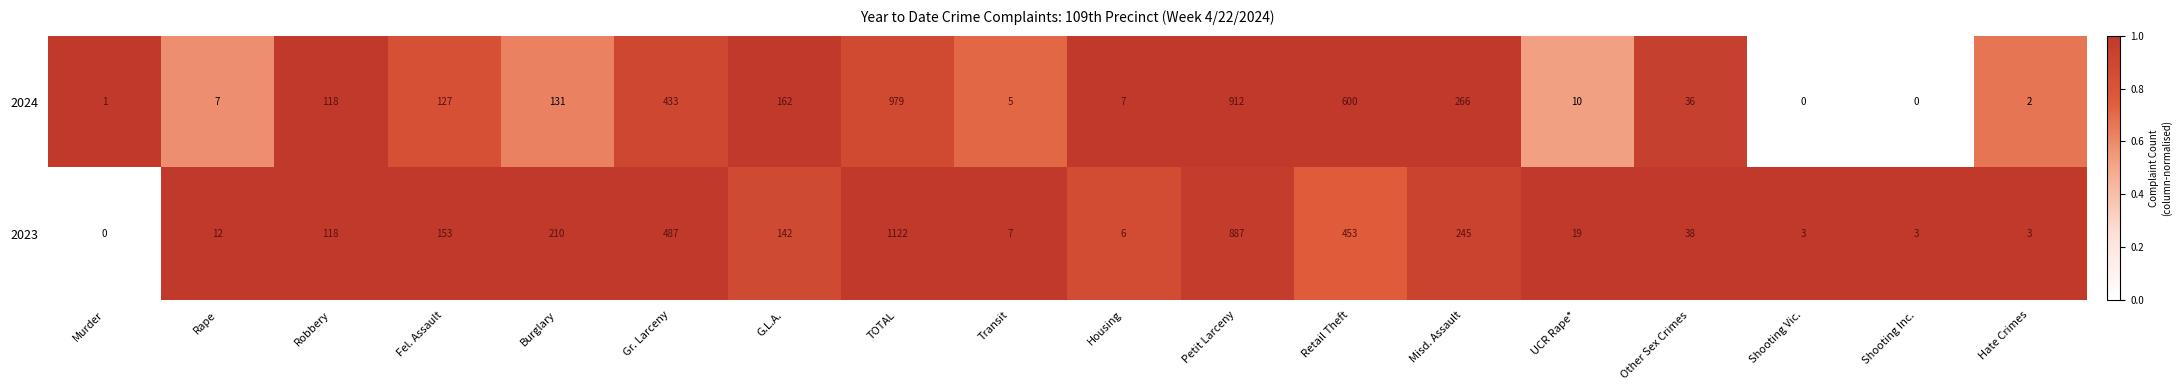

List the series in order of their peak value, highest first.

2023, 2024